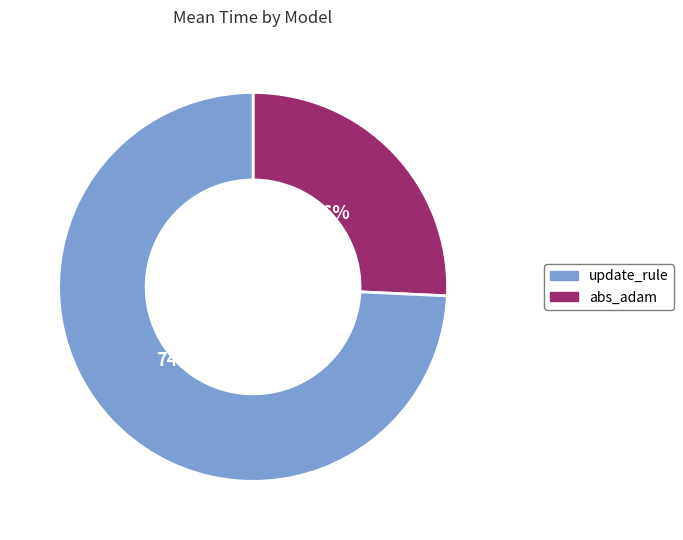

Is there a majority slice in this chart?

Yes